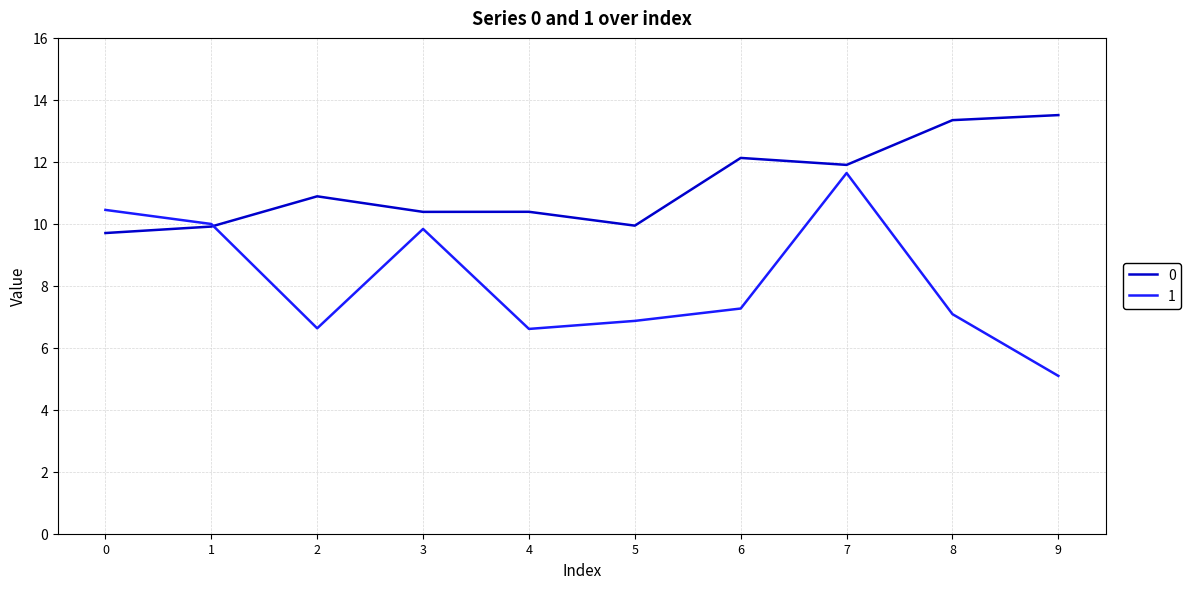

Which series changed the most between 0 and 2?

1